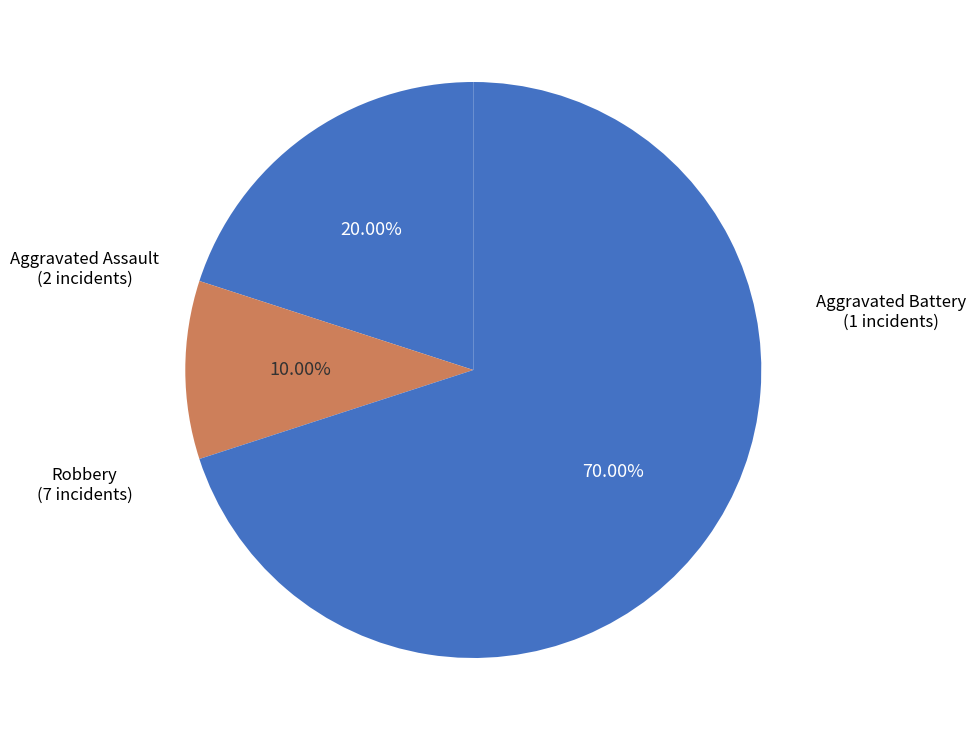

How many segments does this pie chart have?

3